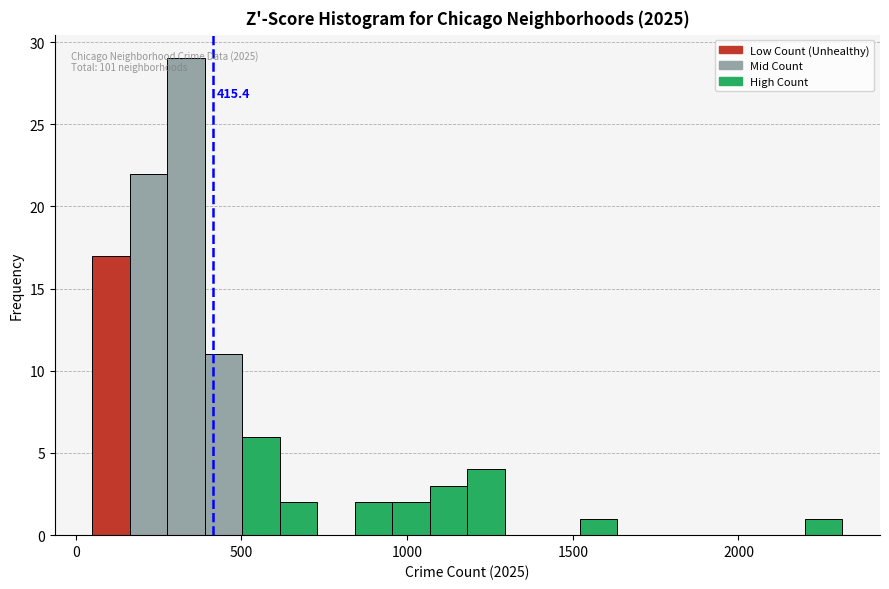

Around what value on the x-axis is the tallest bar? Give the approximate position of its centre, as read against the axis.

350